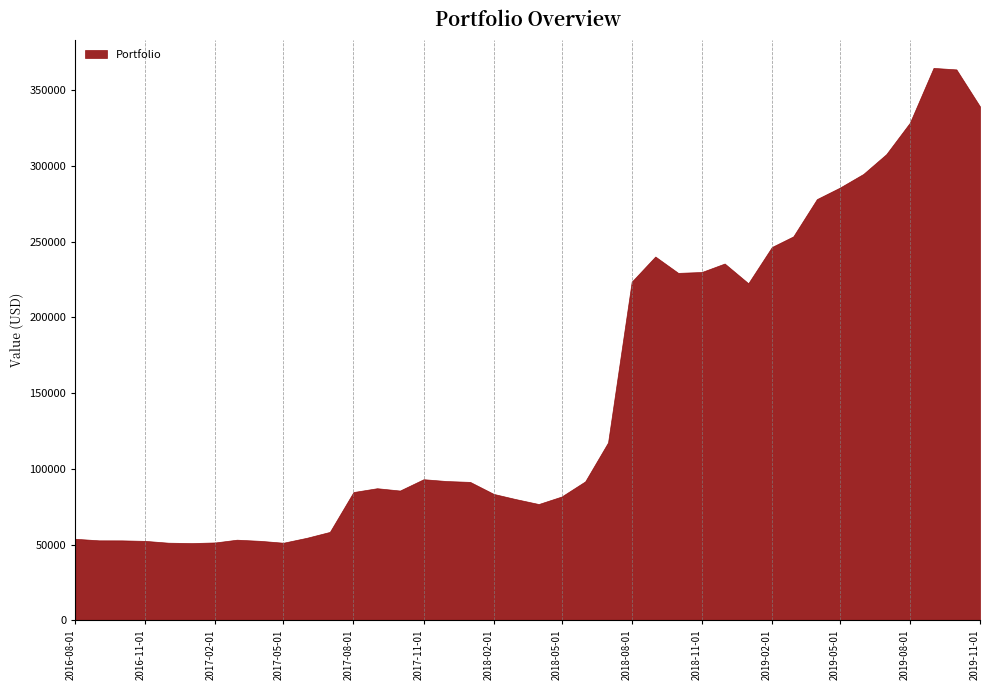

Is it true that the value at 2019-08-01 is 583459.7?

False